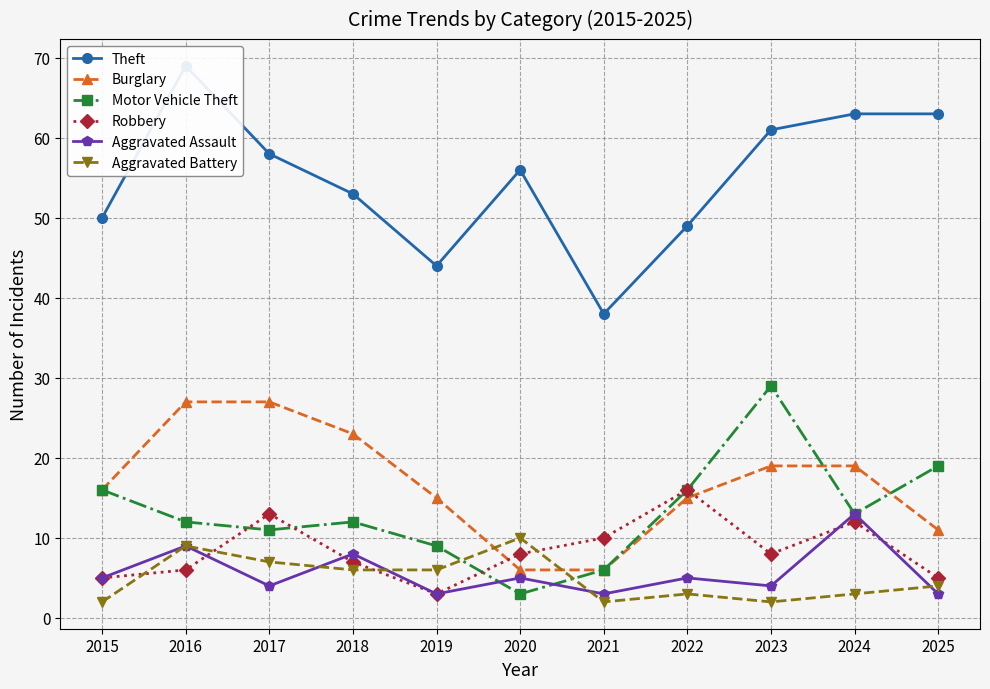

What is the sum of all Theft values?

604